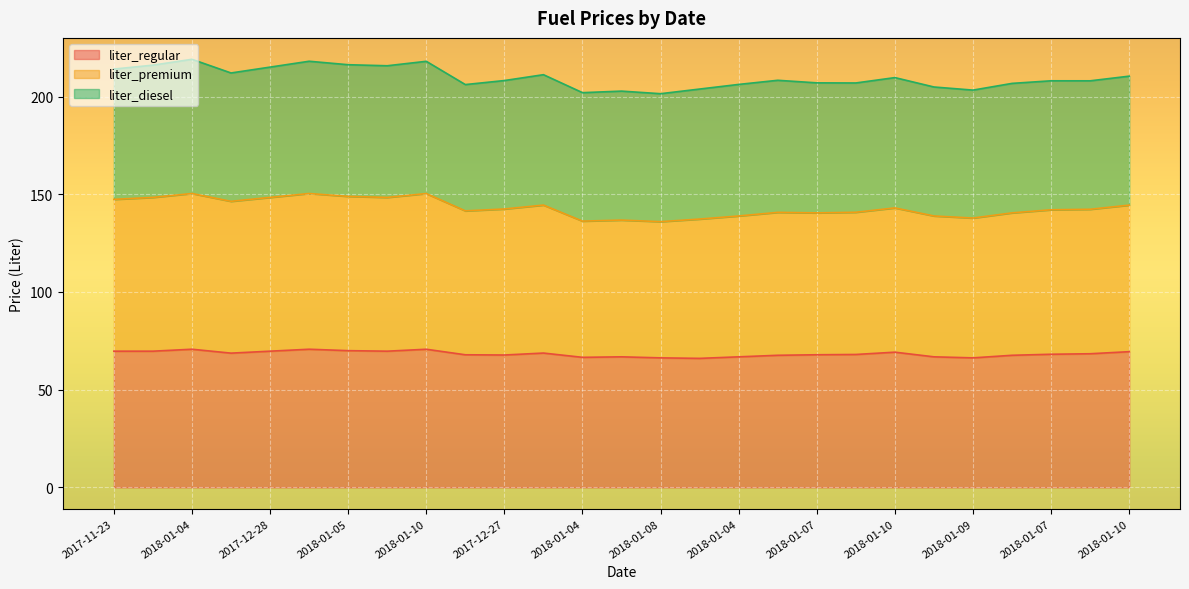

What are all the series names shown in the legend?

liter_regular, liter_premium, liter_diesel